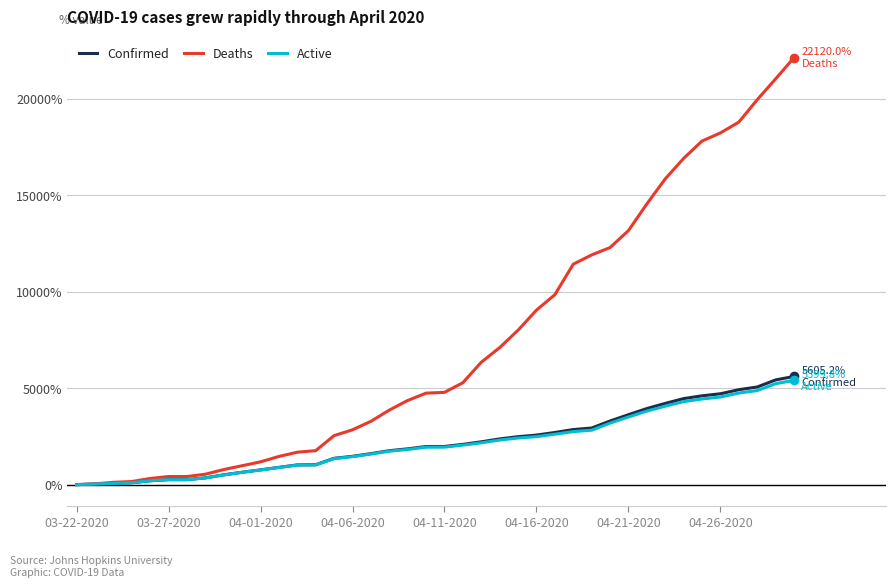

Which series has the widest spread of values?

Deaths